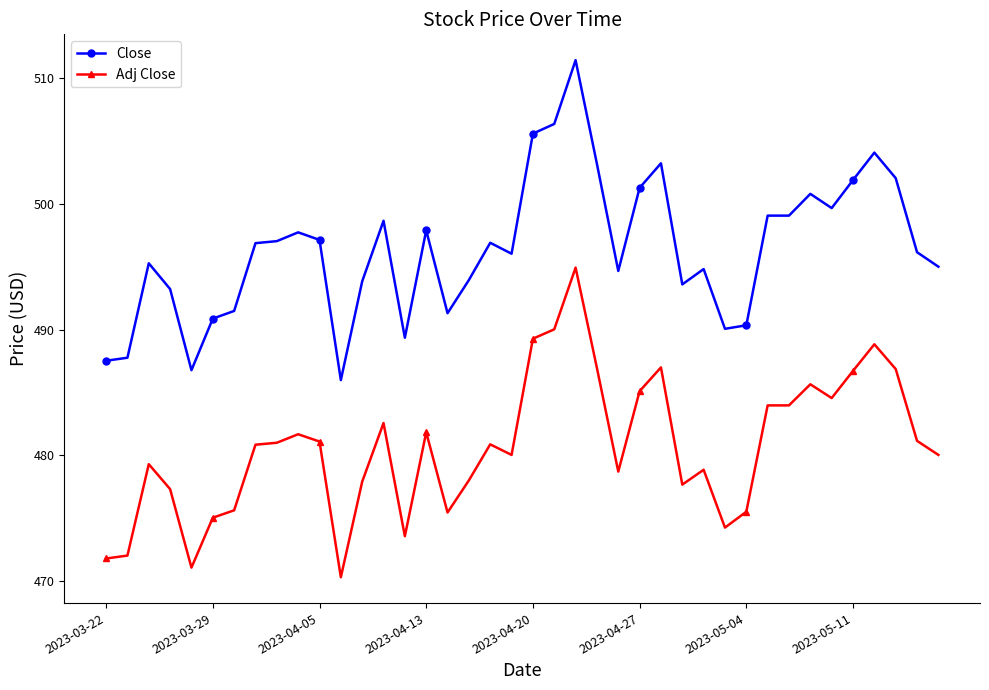

Which series has the largest range (max minus min)?

Close